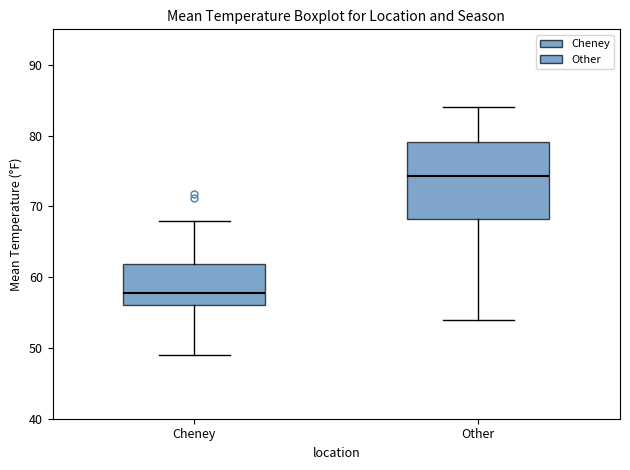

Comparing the boxes themselves (not the whiskers), which one is the tallest?

Other